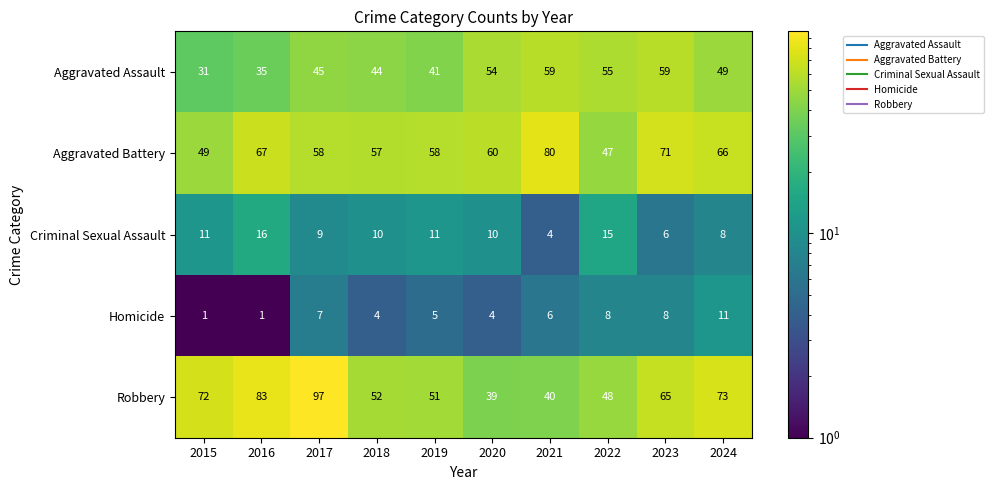

At 2017, list the series in order from largest to smallest.

Robbery, Aggravated Battery, Aggravated Assault, Criminal Sexual Assault, Homicide